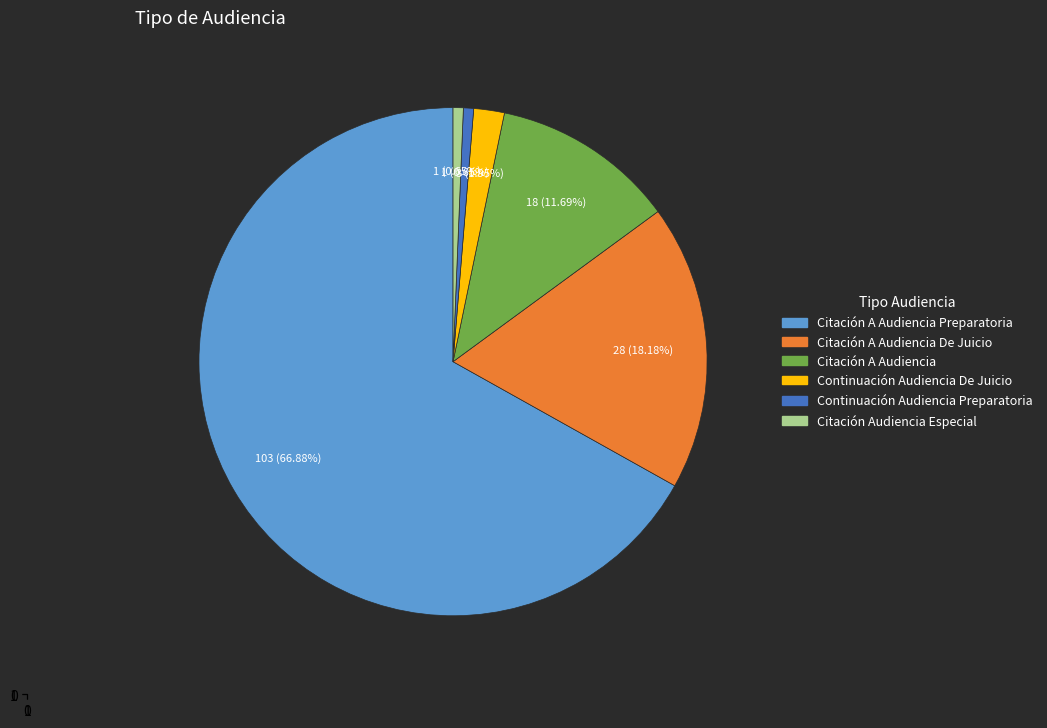

Which slice is the largest?

Citación A Audiencia Preparatoria